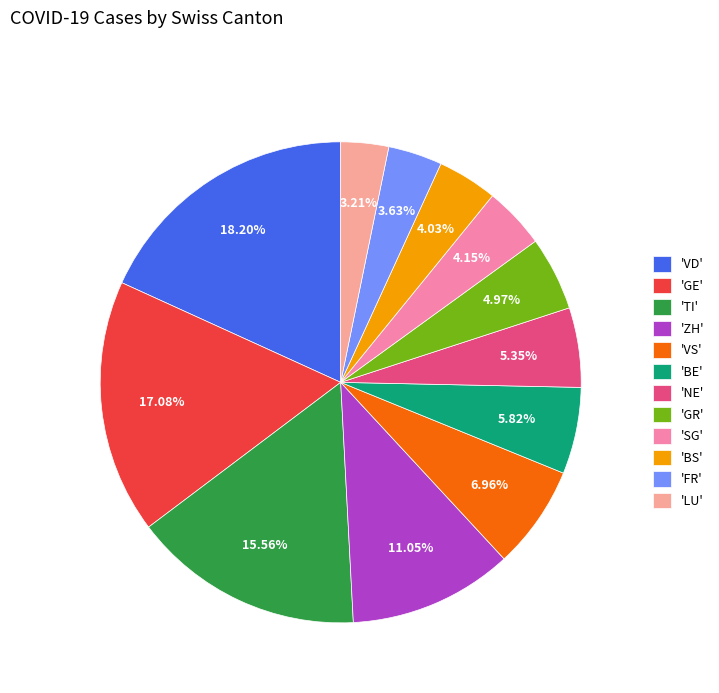

Count the number of slices in the pie.

12